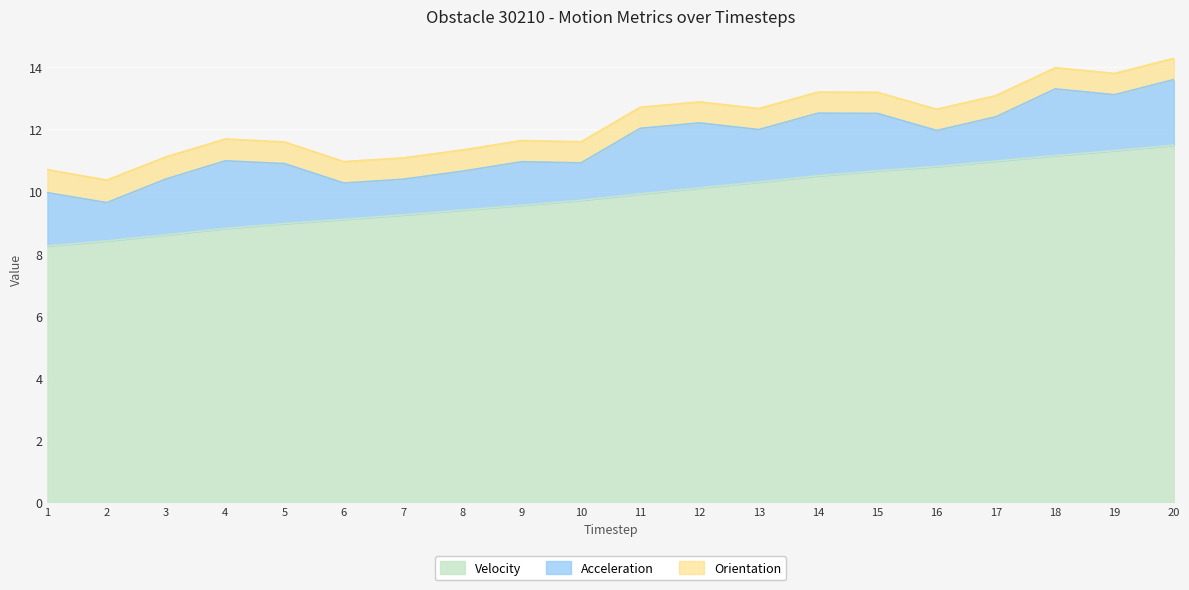

List the labels in order of Orientation value, smallest first.

13, 12, 11, 14, 10, 15, 9, 16, 17, 8, 18, 19, 20, 7, 6, 5, 4, 3, 2, 1